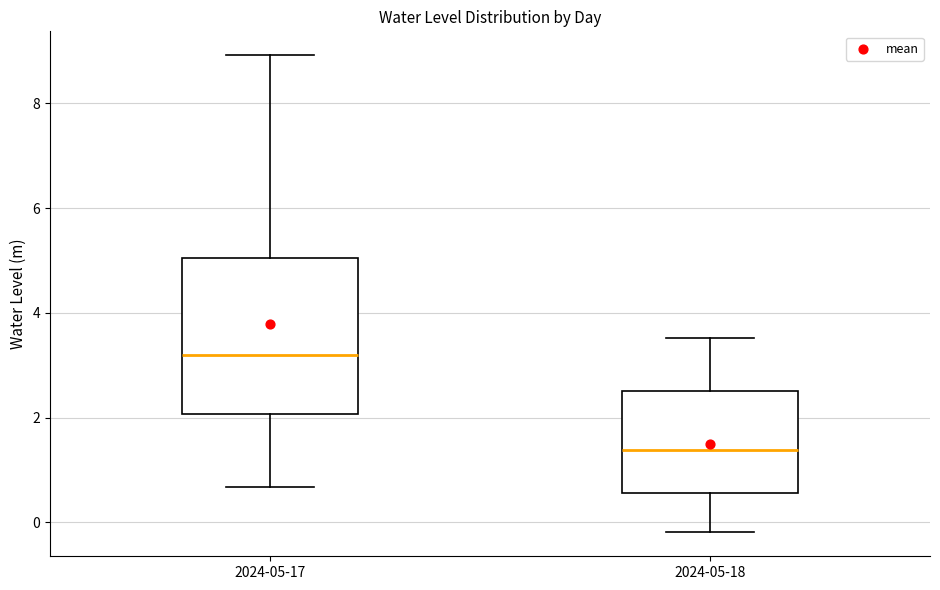

Reading left to right, transcribe this box plot: for each box, give where its median line is, the range the box spans, and where its two whiskers end, as read against the y-axis. The values are not printed on the chart, so give them approximately, as read against the axis.

2024-05-17: median 3.2, box 2.0 to 5.0, whiskers 0.6 to 9.0
2024-05-18: median 1.4, box 0.6 to 2.6, whiskers -0.2 to 3.6